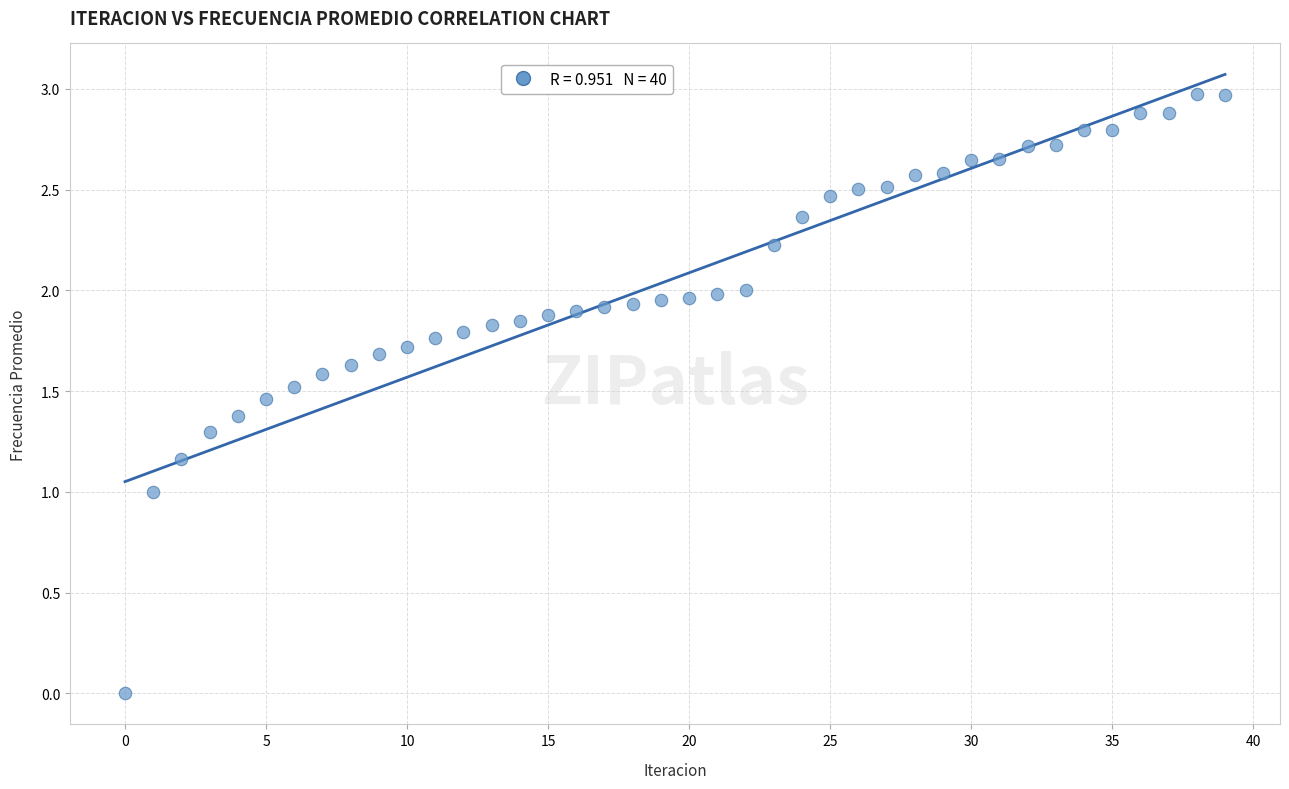

What is the range of Y values (max minus min)?

3.0